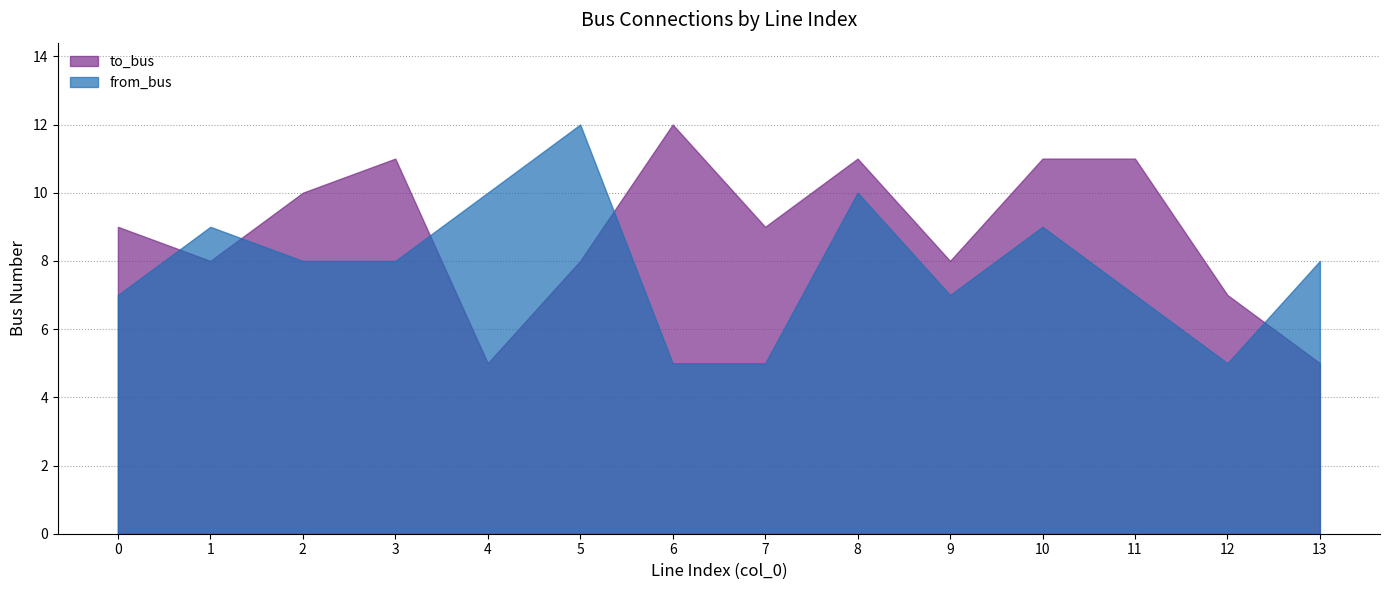

Rank the series by their average value, from highest to lowest.

to_bus, from_bus